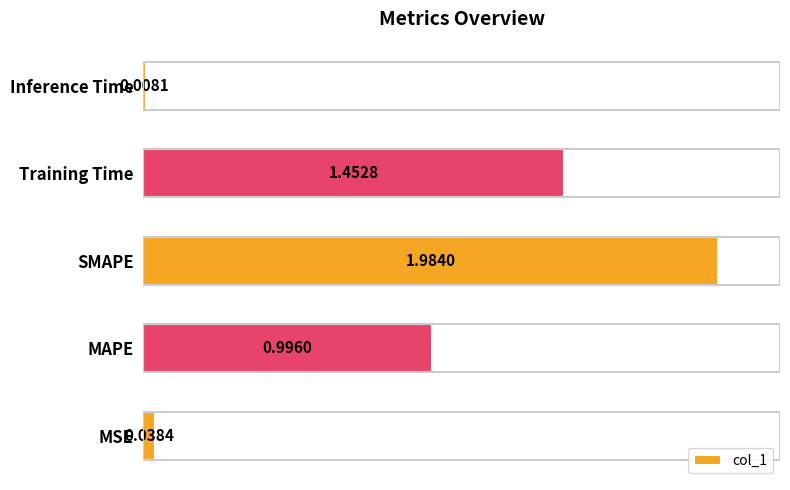

Which label corresponds to the largest value in the chart?

SMAPE